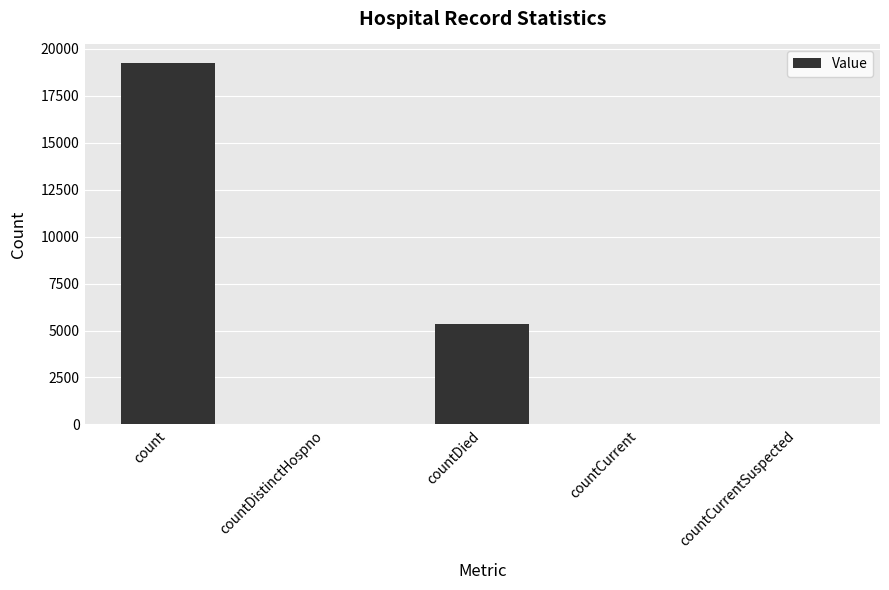

True or false: the data shows 19258 at count.

True